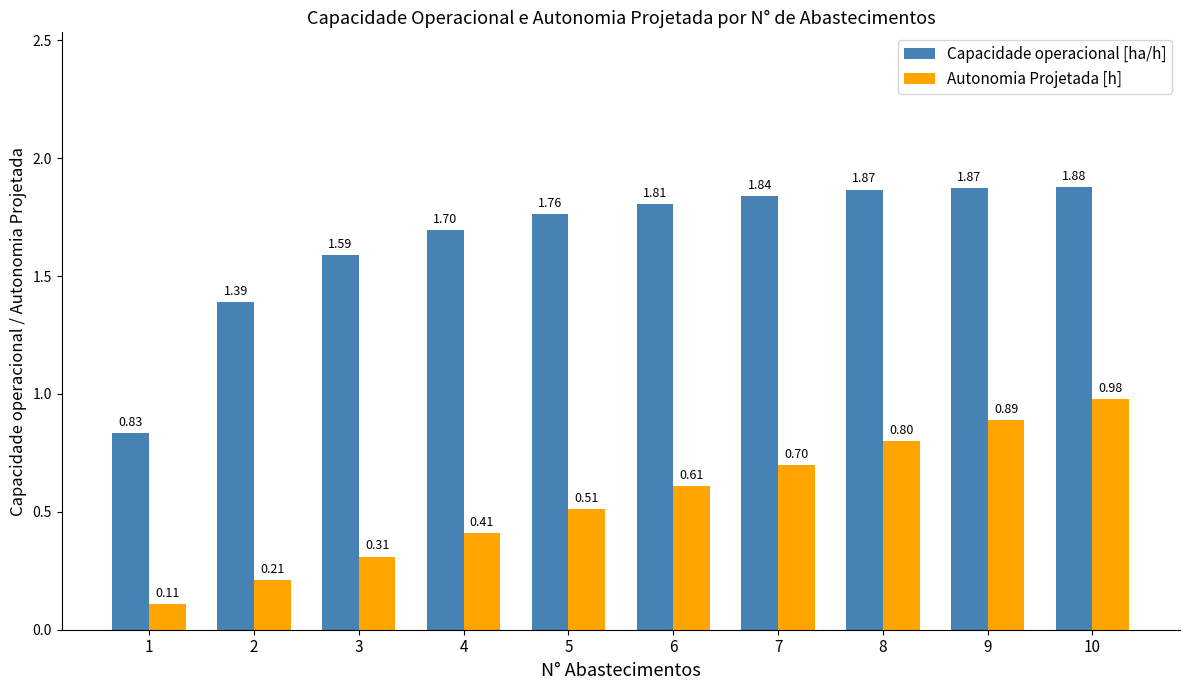

The value of Capacidade operacional [ha/h] at 4 is 0.8. True or false?

False